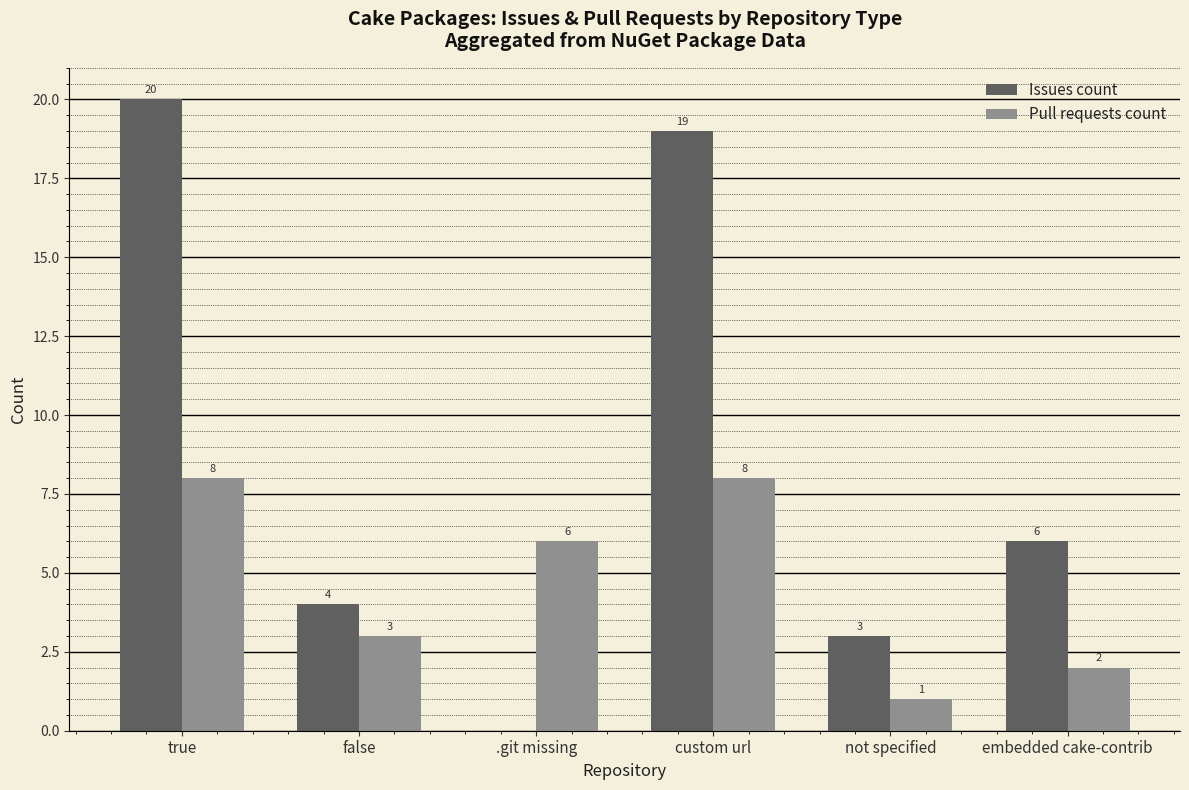

Which series has the largest total across all categories?

Issues count